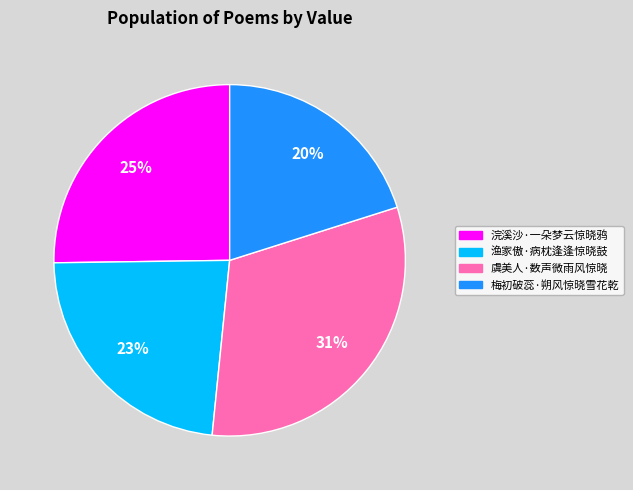

Rank the categories by value from highest to lowest.

虞美人·数声微雨风惊晓, 浣溪沙·一朵梦云惊晓鸦, 渔家傲·病枕逢逢惊晓鼓, 梅初破蕊·朔风惊晓雪花乾